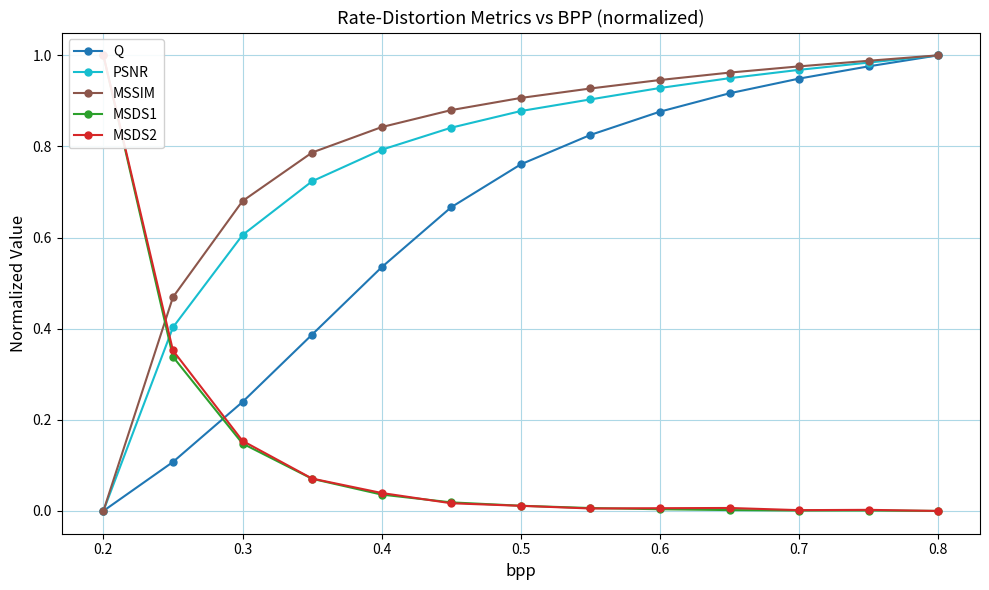

The Q series shows 1.0 at 0.8. True or false?

True